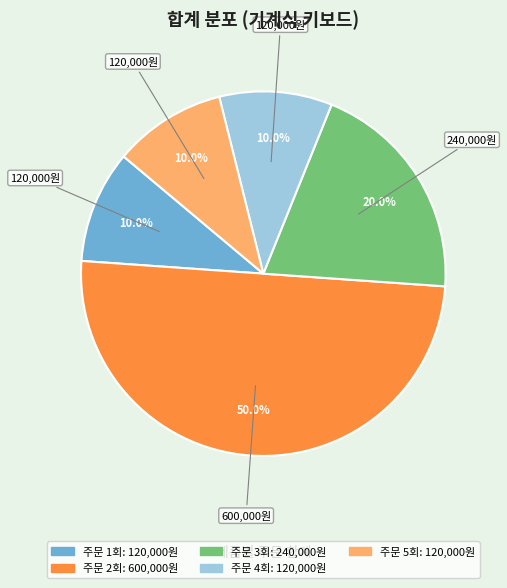

To the nearest percent, what is the average slice percentage?

20%